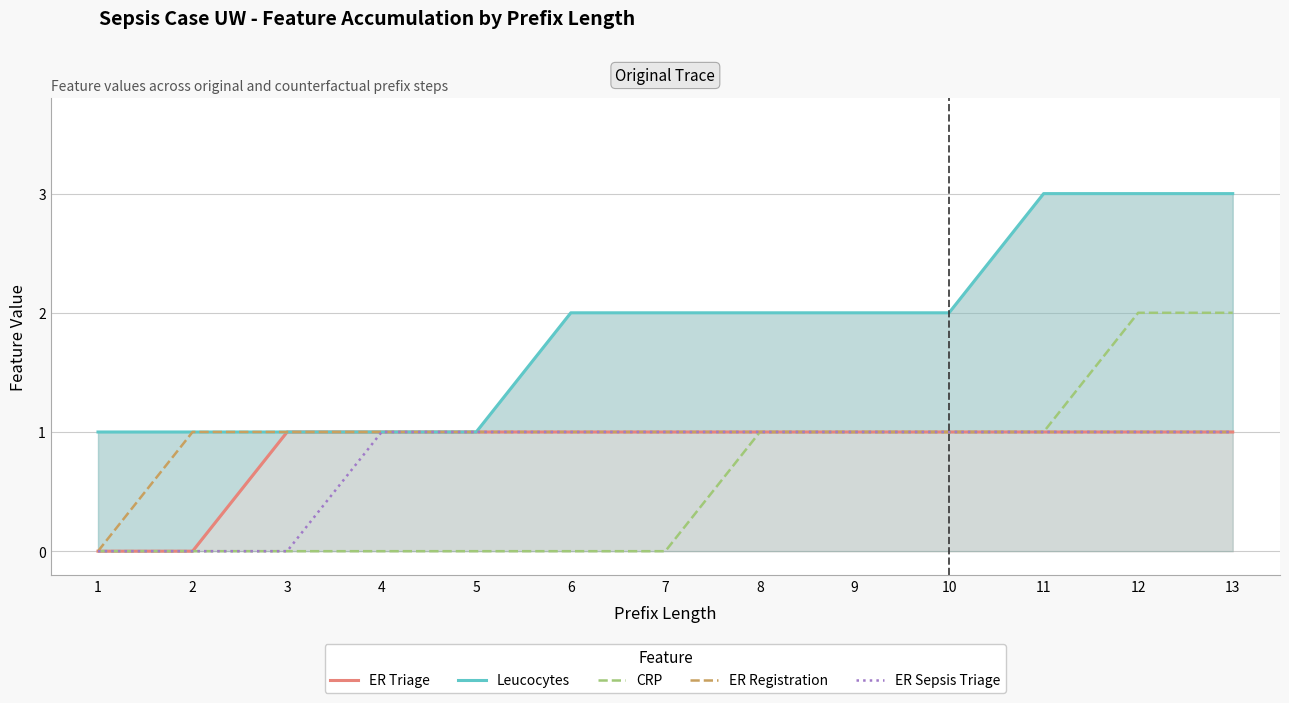

Where is CRP nearest to the value 1?

8